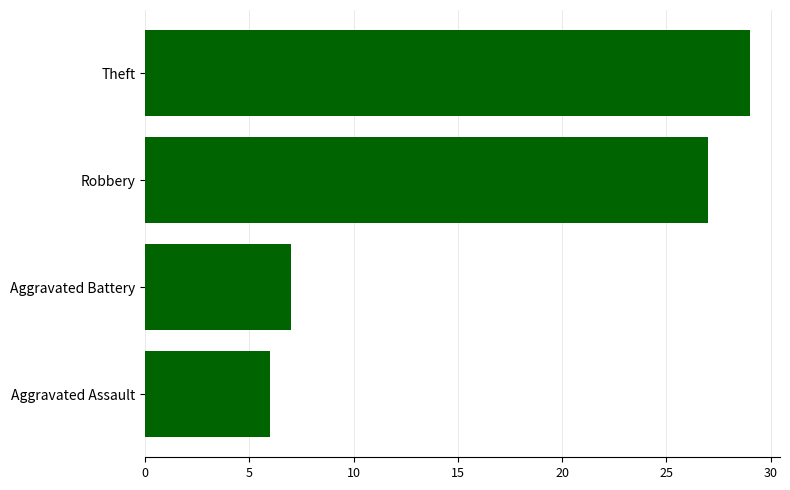

True or false: the data shows 9 at Aggravated Assault.

False